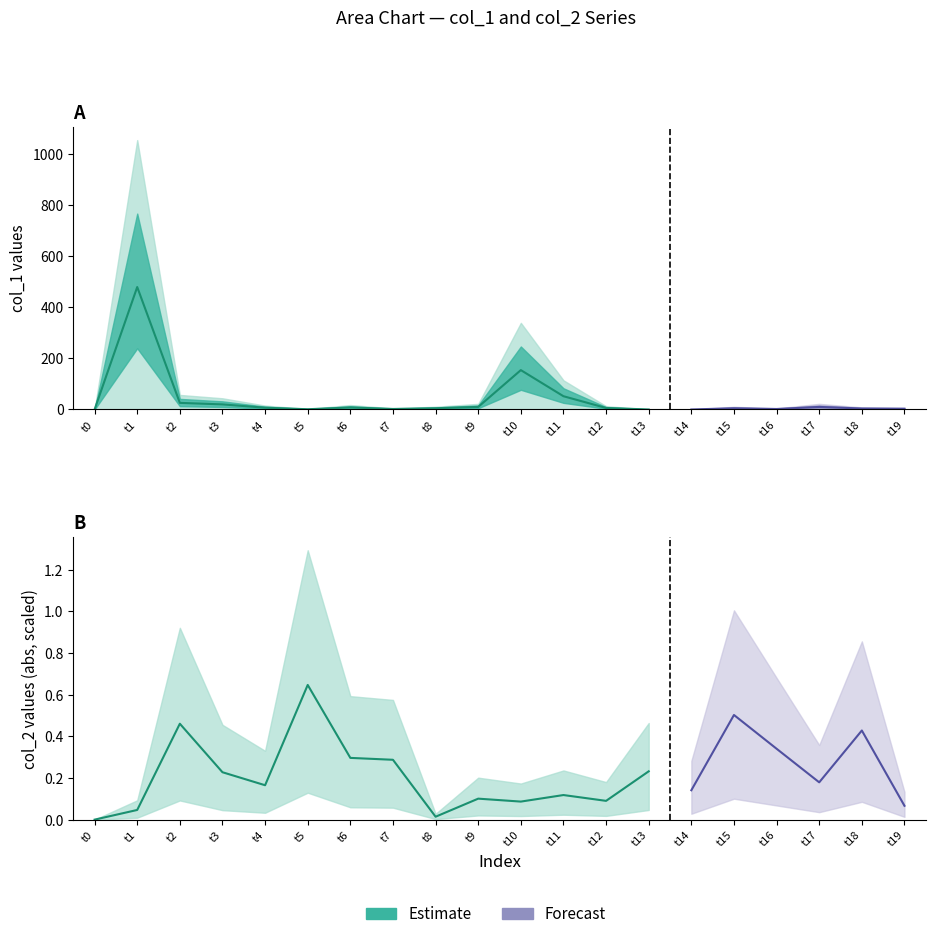

True or false: col_2 has a value of -0.1 at 14.

False